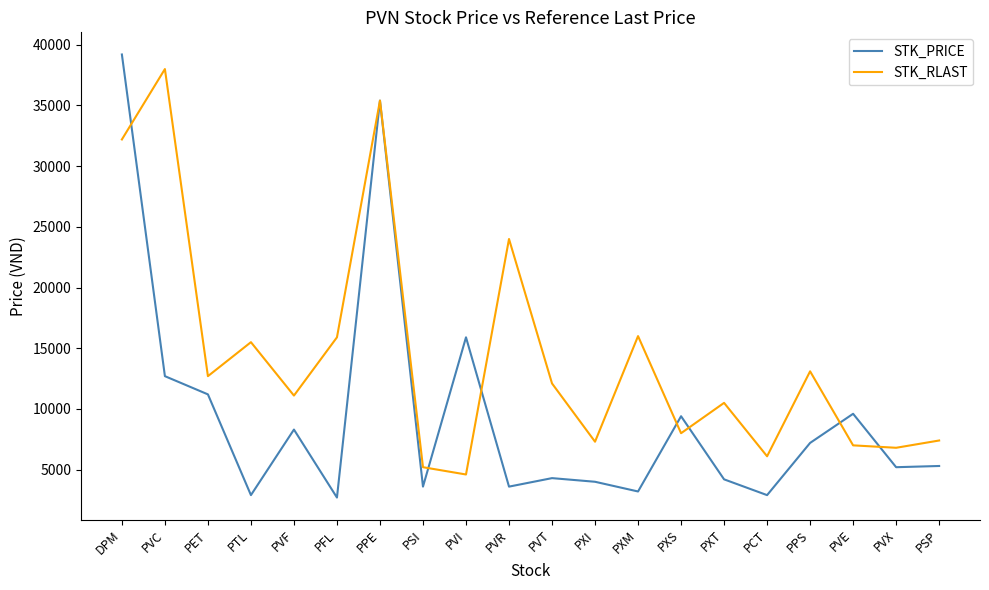

True or false: STK_RLAST has a value of 4699 at PXS.

False